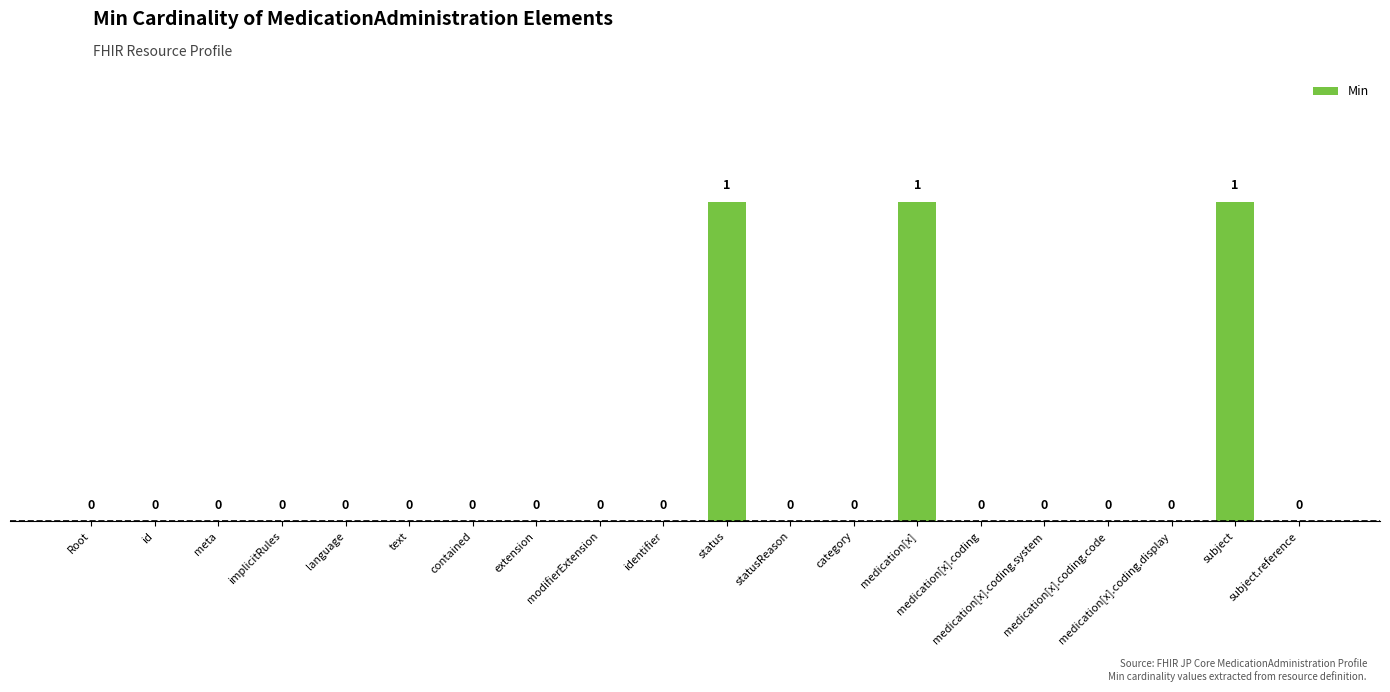

List the labels in order of value, largest first.

status, medication[x], subject, Root, id, meta, implicitRules, language, text, contained, extension, modifierExtension, identifier, statusReason, category, medication[x].coding, medication[x].coding.system, medication[x].coding.code, medication[x].coding.display, subject.reference